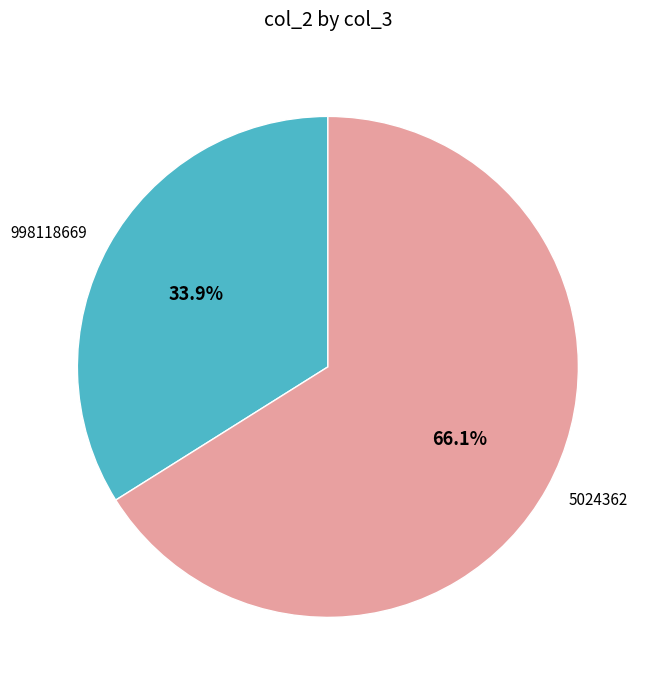

The 998118669 slice represents 49% of the pie. True or false?

False